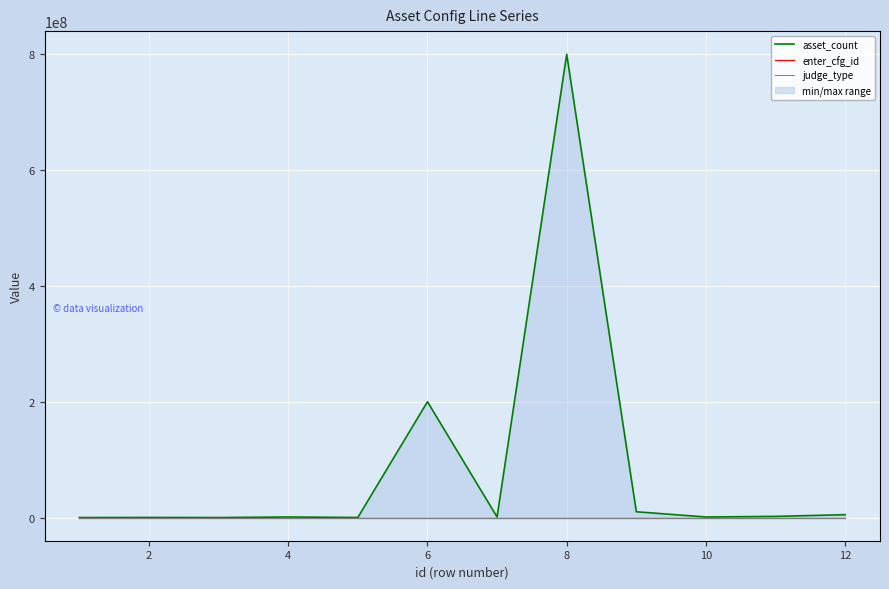

What is the sum of all asset_count values?

1020305000